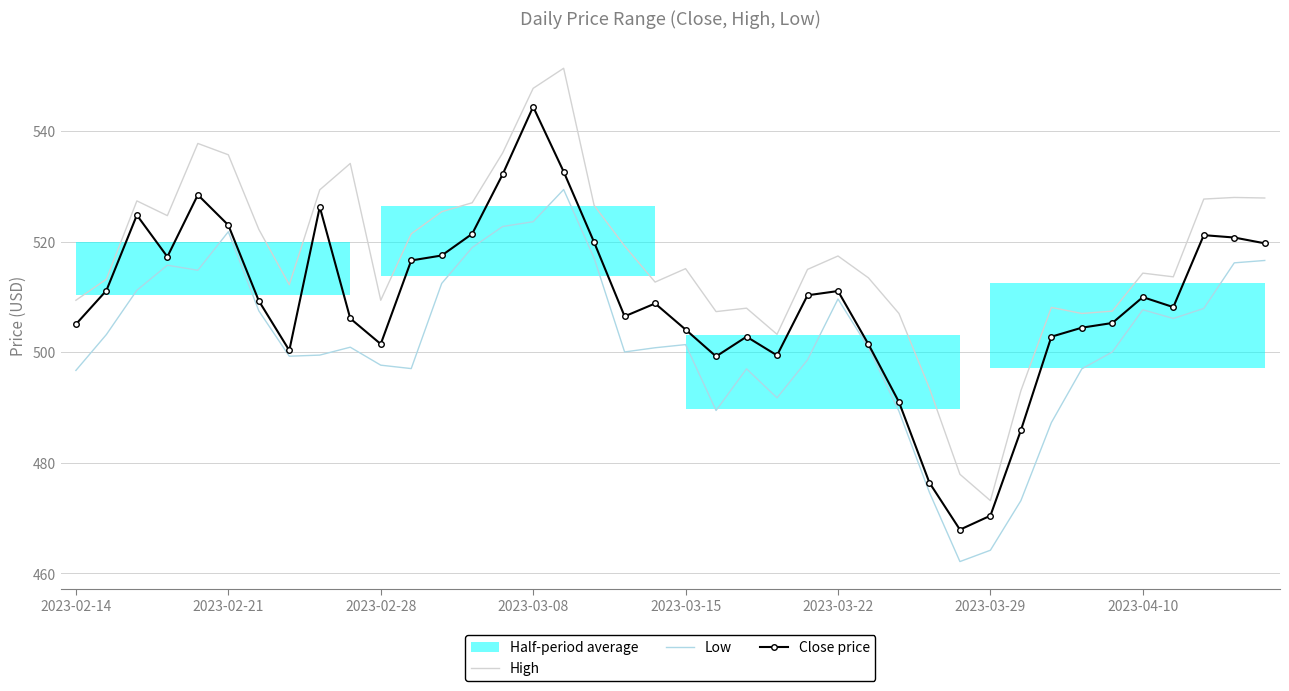

What is the total value across all series at 12?

1555.3